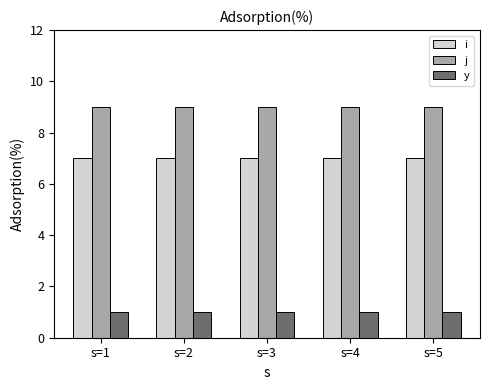

Rank the series by their average value, from lowest to highest.

y, i, j